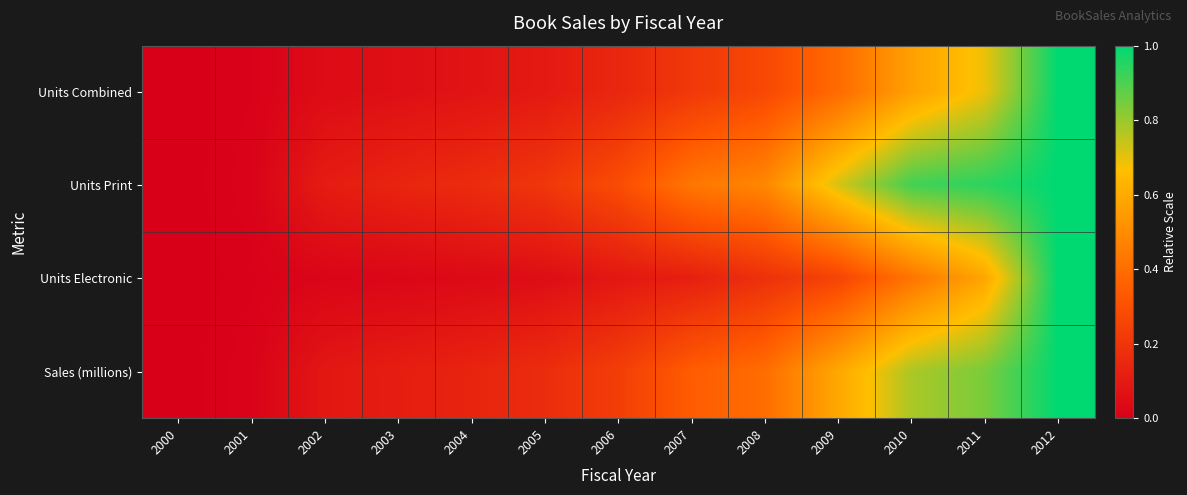

At 2008, list the series in order from largest to smallest.

Units Print, Sales (millions), Units Combined, Units Electronic